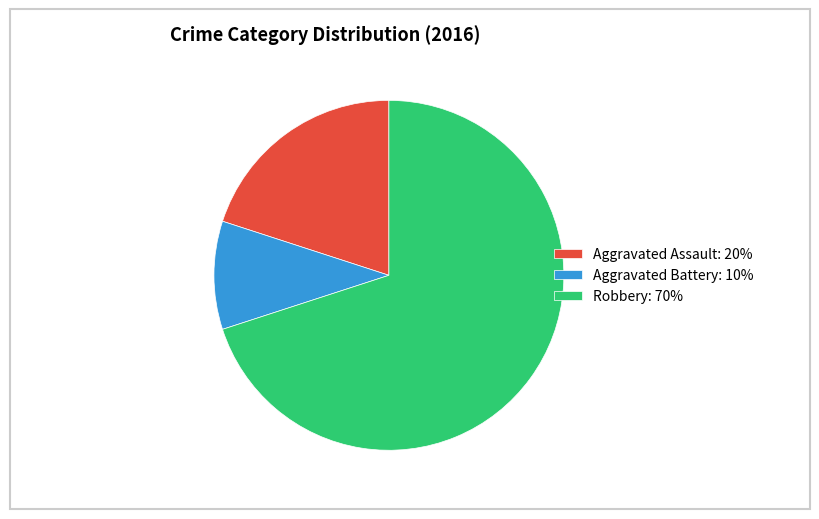

The Aggravated Assault slice represents 28% of the pie. True or false?

False